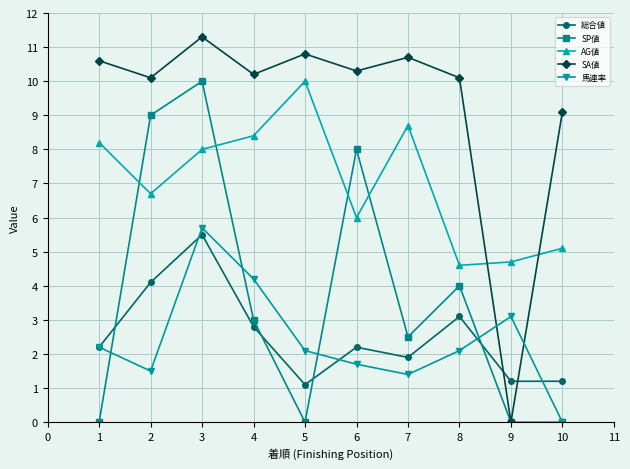

Where does the 馬連率 series first go above 2?

1